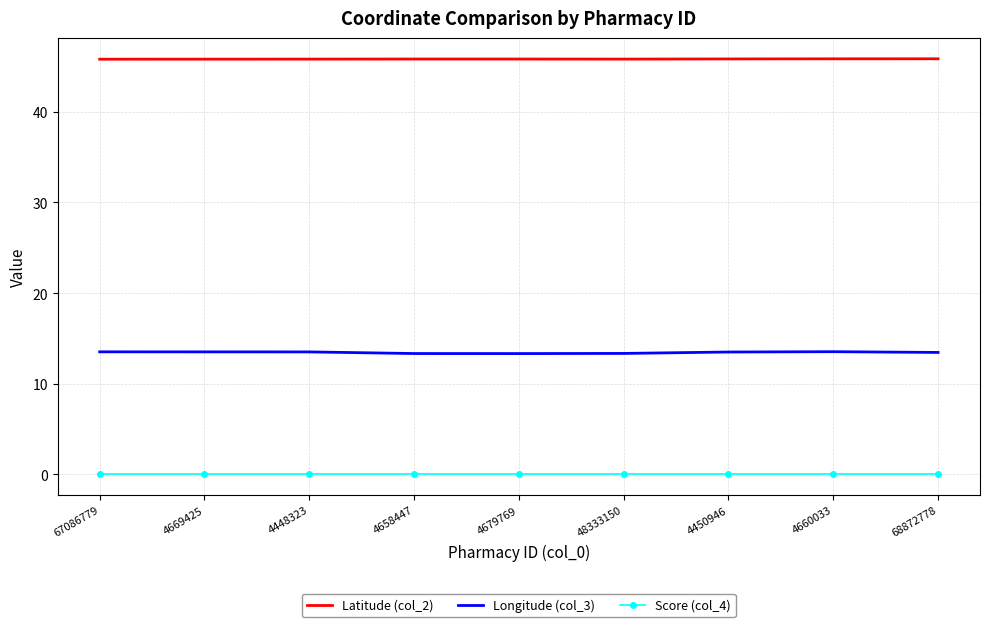

Which series has the largest total across all categories?

Latitude (col_2)